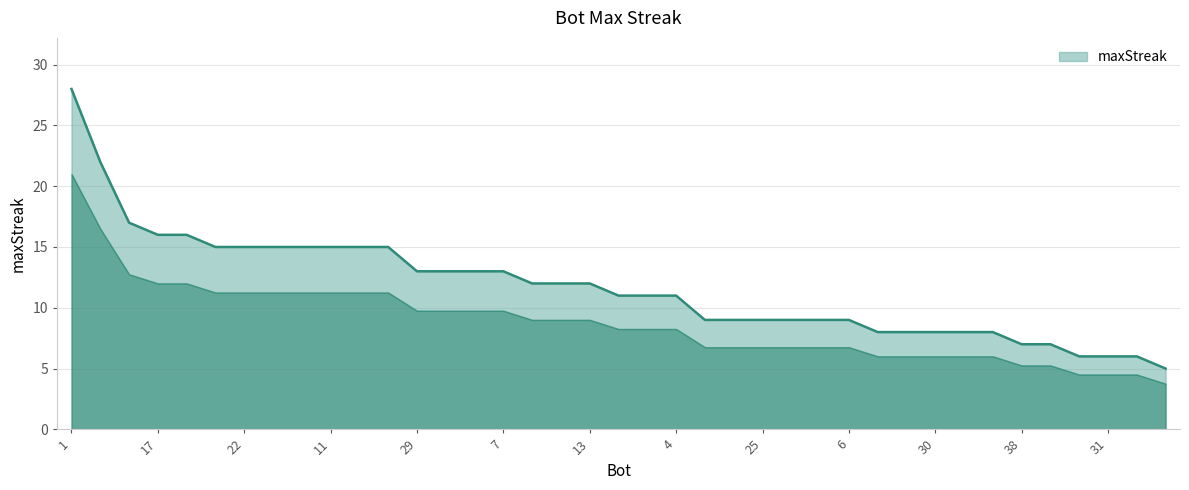

How many distinct data groups are displayed?

1